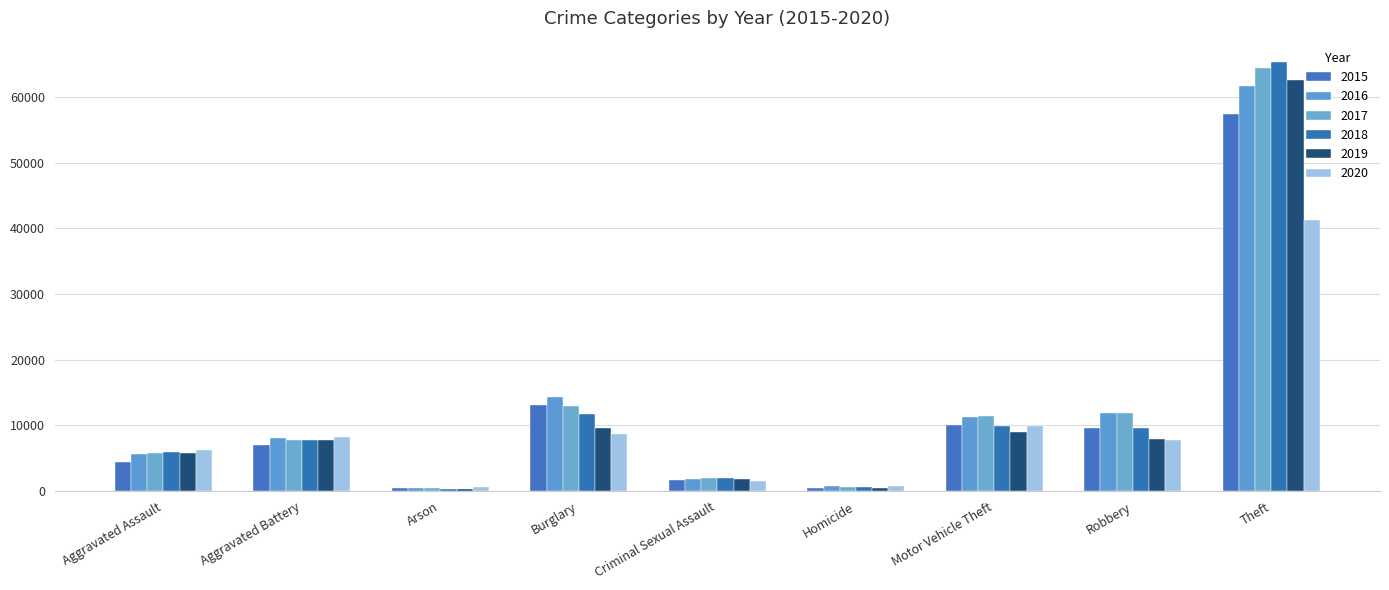

What is the label of the 2nd bar from the left?

Aggravated Battery